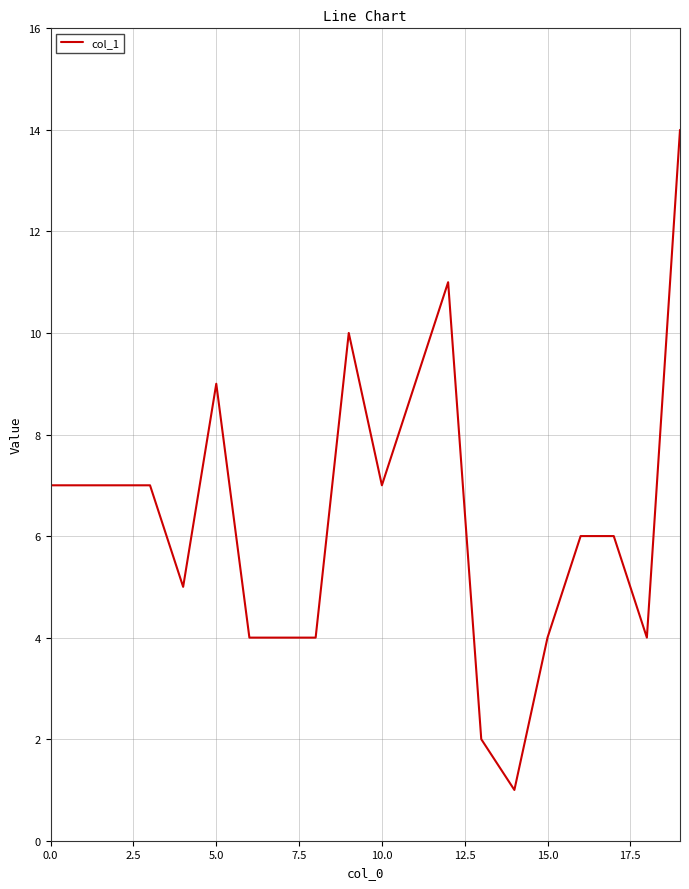

What is the maximum value shown in the chart?

14